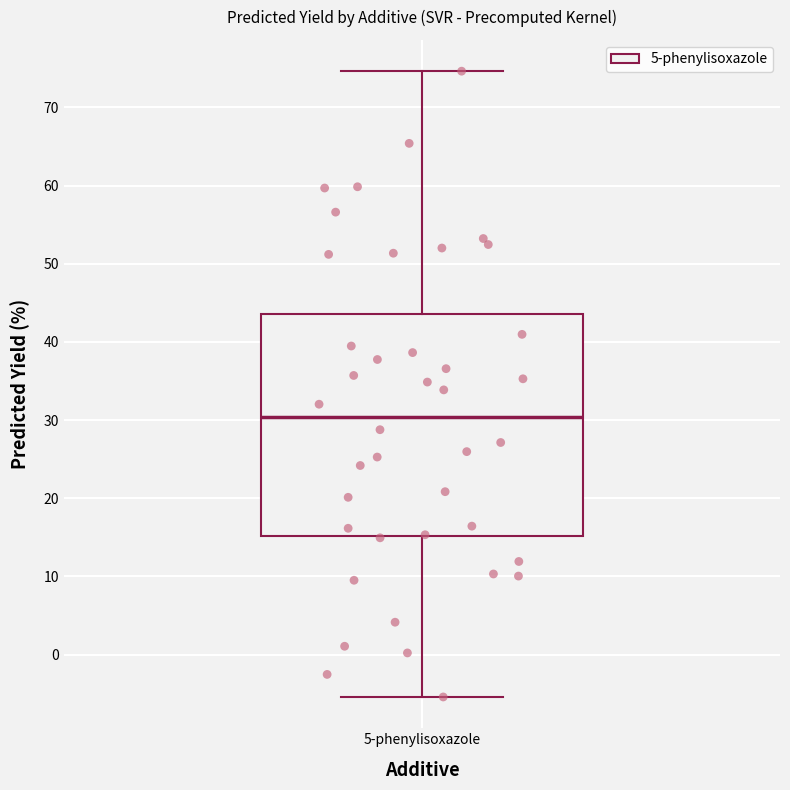

Transcribe this box plot: give where the median line is, the range the box spans, and where the two whiskers end, as read against the y-axis. The values are not printed on the chart, so give them approximately, as read against the axis.

median 30, box 15 to 44, whiskers -5 to 75